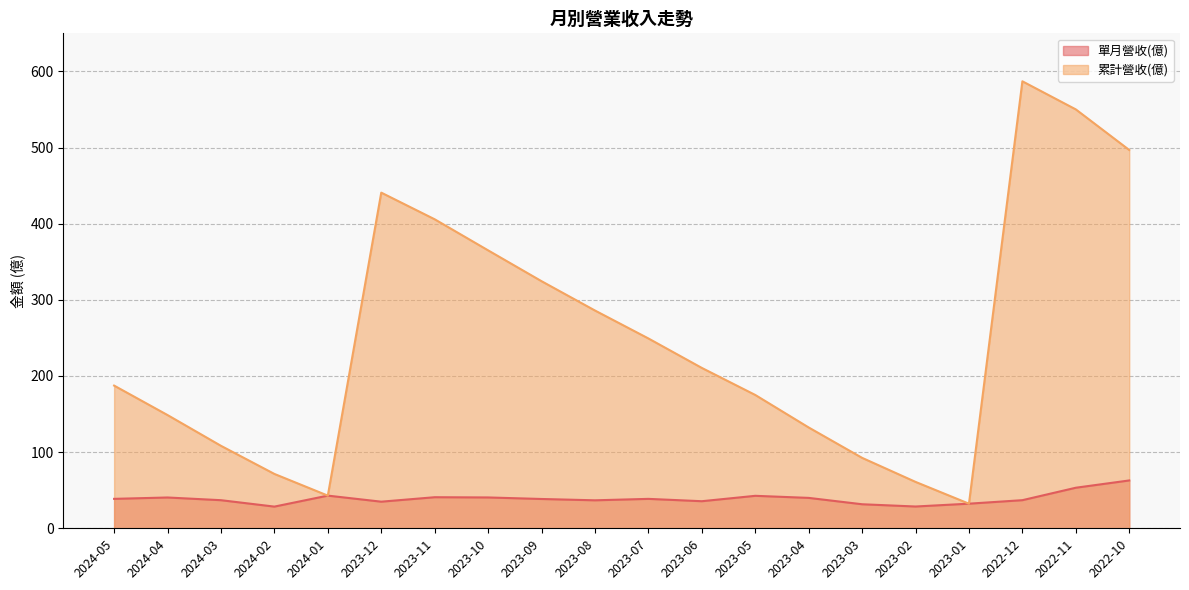

List the series in order of their peak value, highest first.

累計營收(億), 單月營收(億)